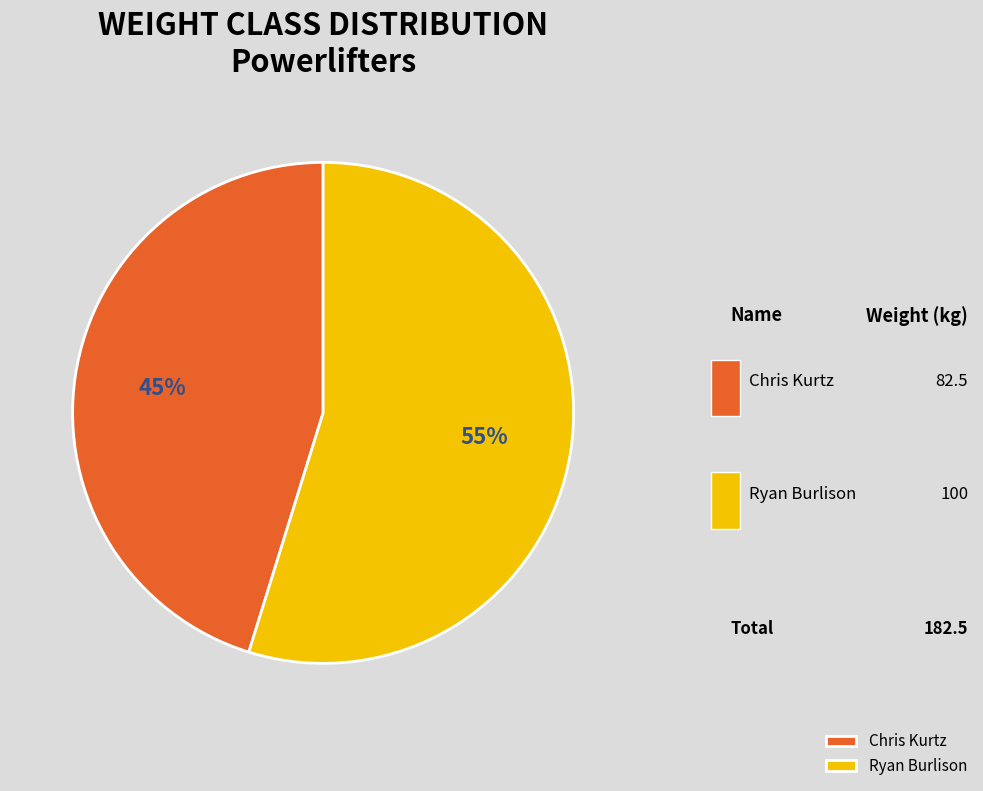

What is the change in value from Chris Kurtz to Ryan Burlison?

+17.5